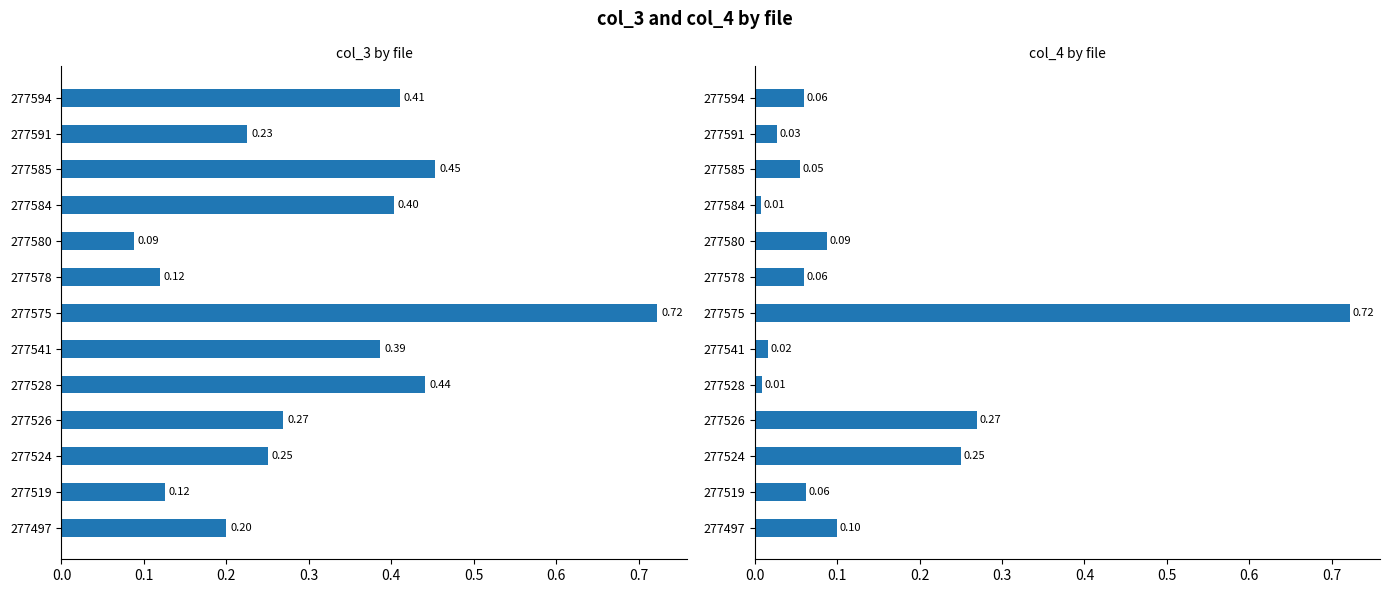

What is the total value across all series at 277575?

1.4